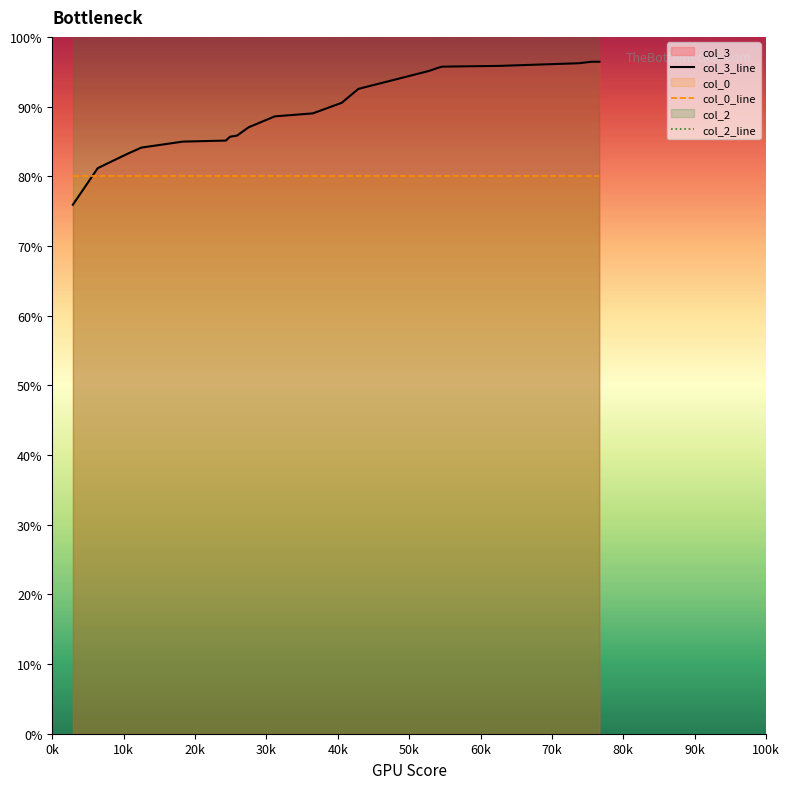

How many times do col_0_line and col_3_line cross each other?

1